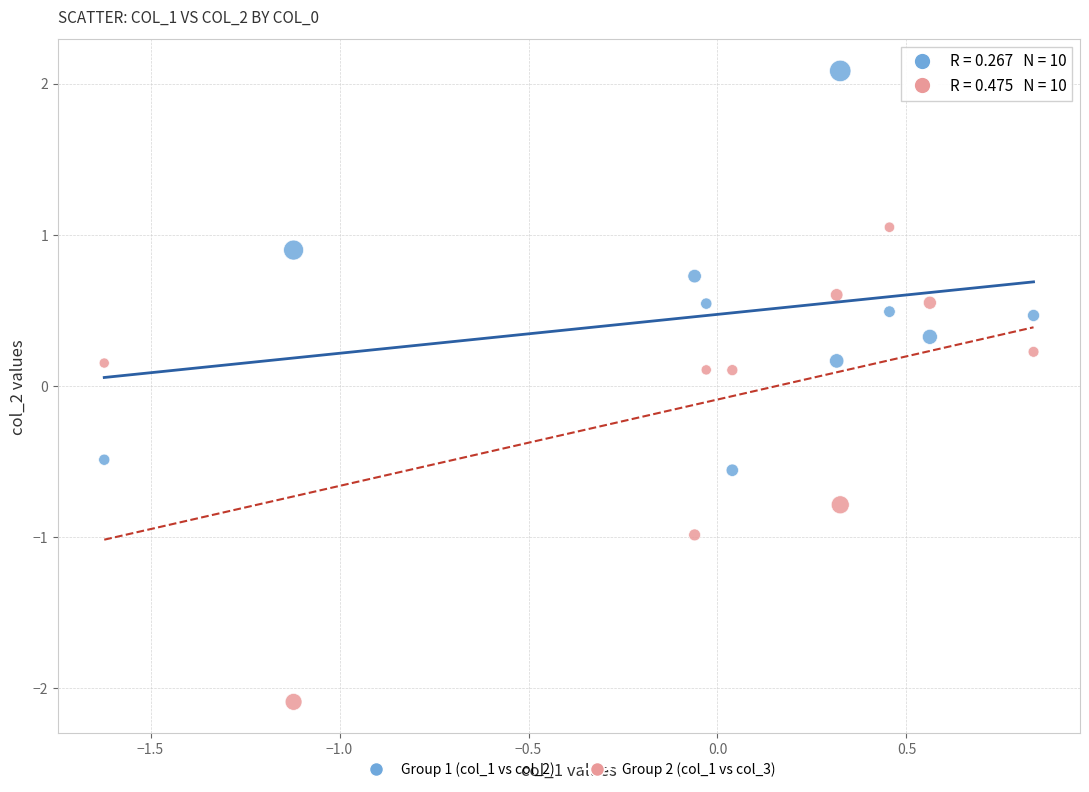

Across all data points, what is the range of Y values (max minus min)?

4.2